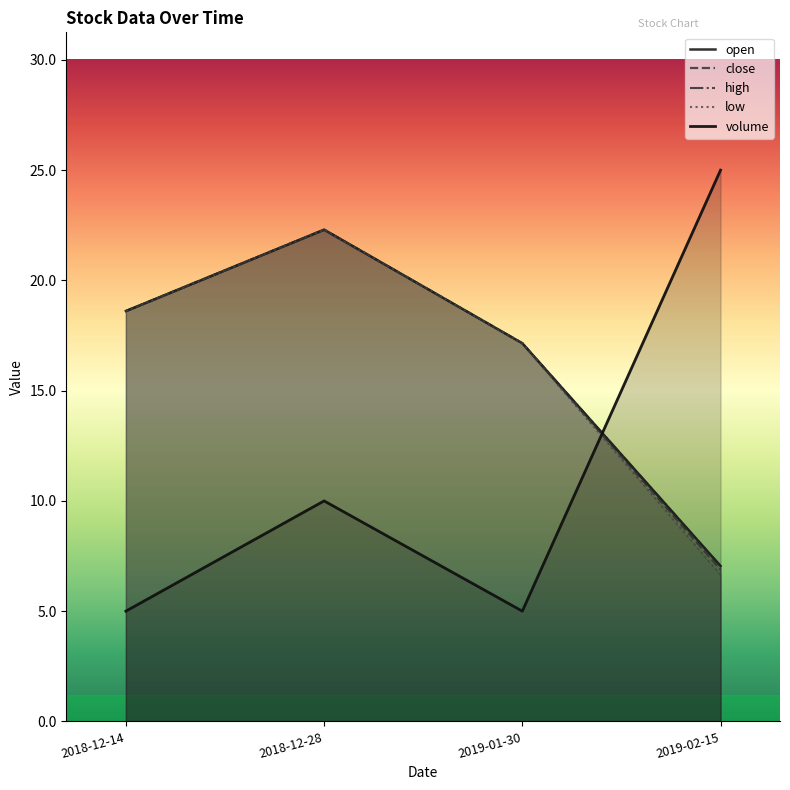

What is the label of the 1st point from the right?

2019-02-15